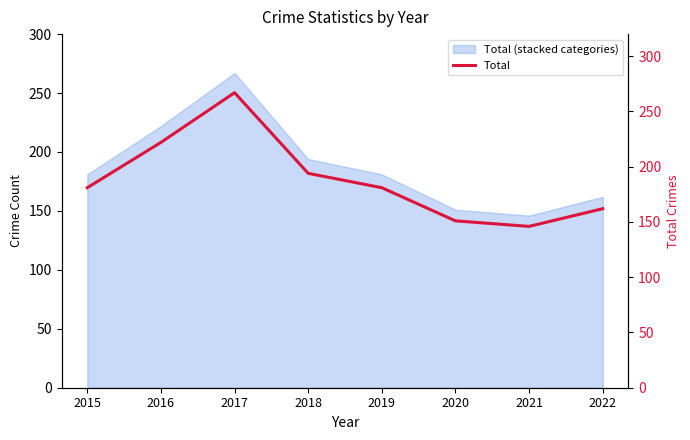

What is the minimum value shown in the chart?

146